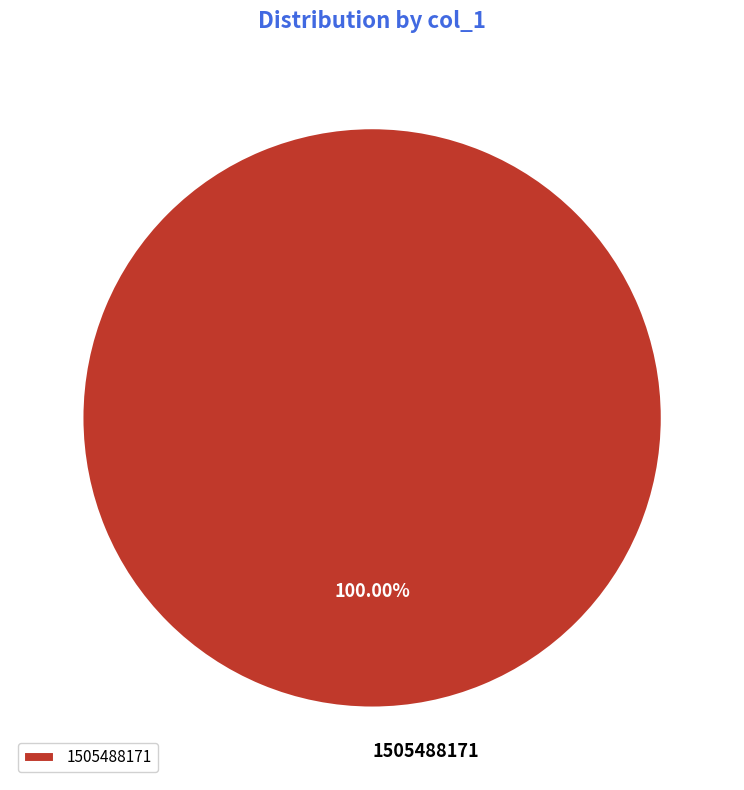

How many slices are in this pie chart?

1